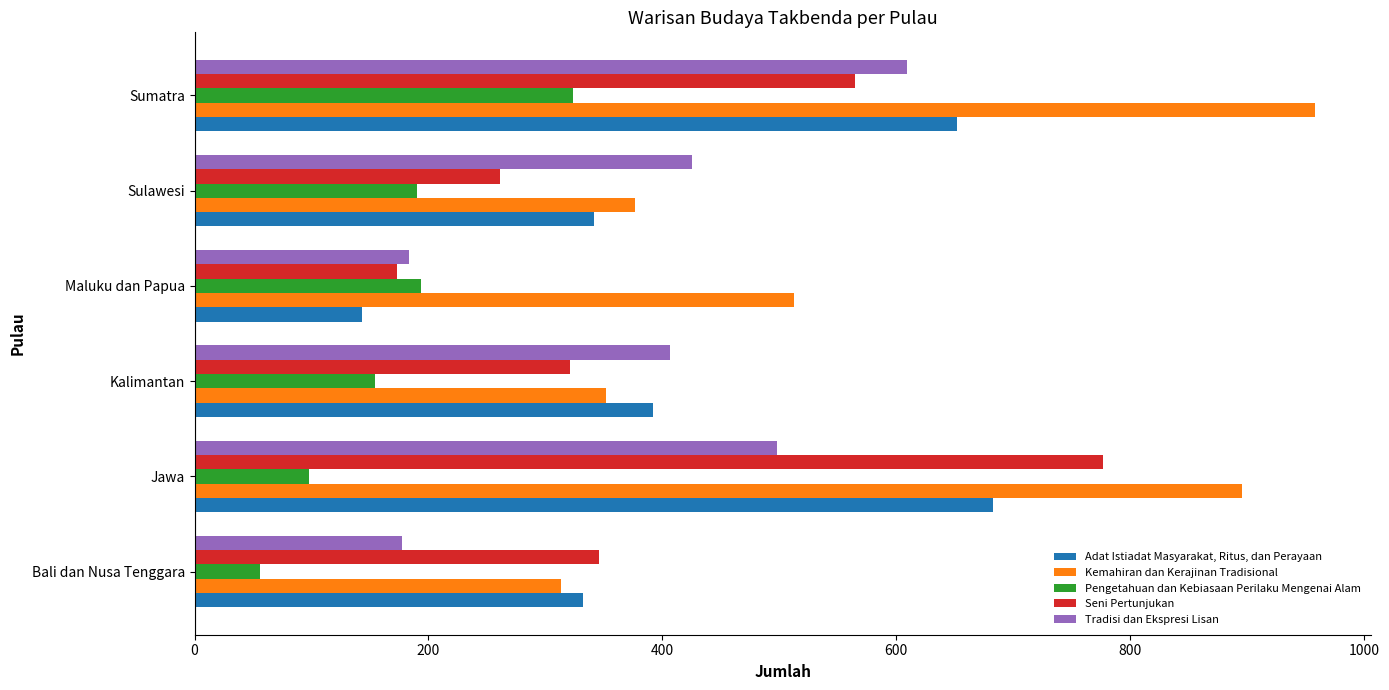

What is the maximum value shown in the chart?

958